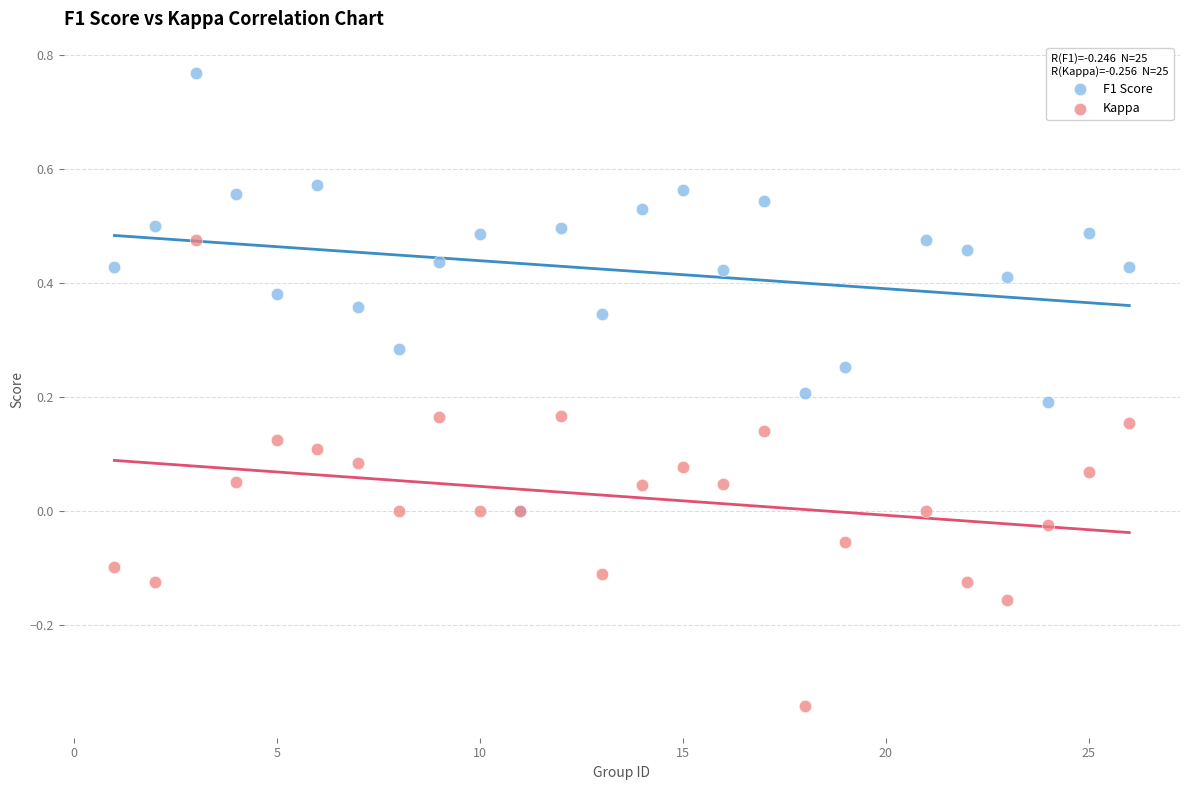

What are all the series names shown in the legend?

F1 Score, Kappa